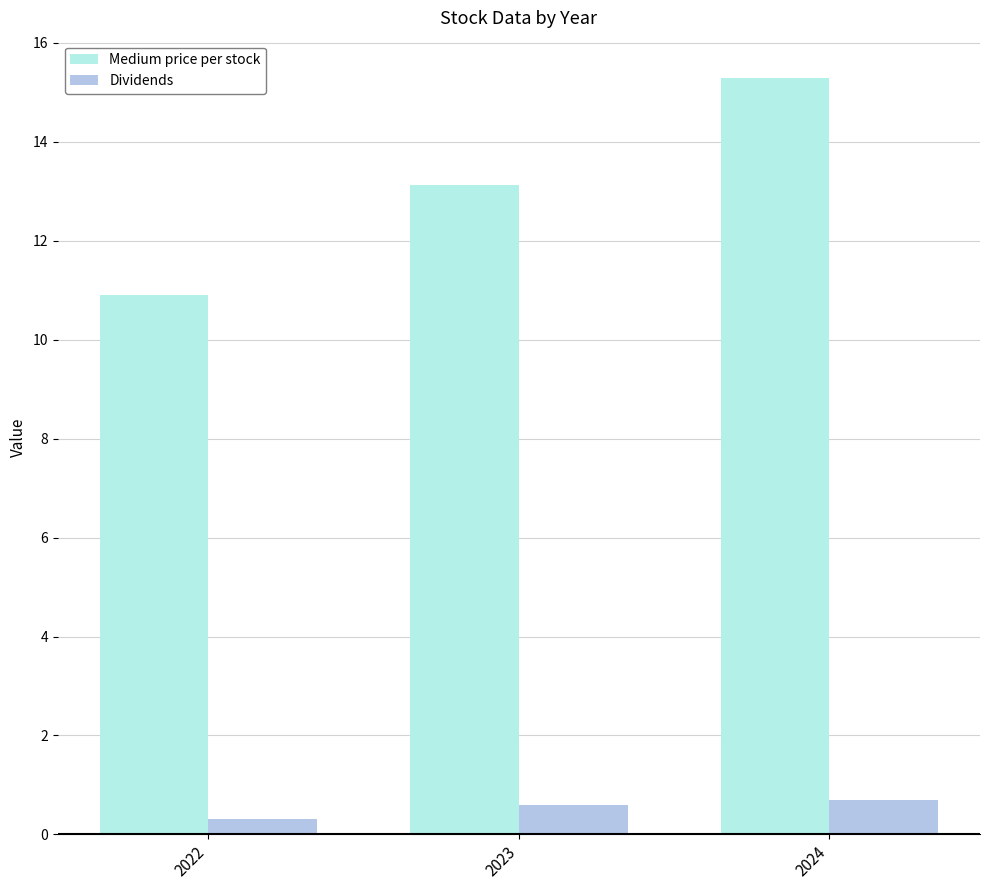

How many bars are there in each group?

2